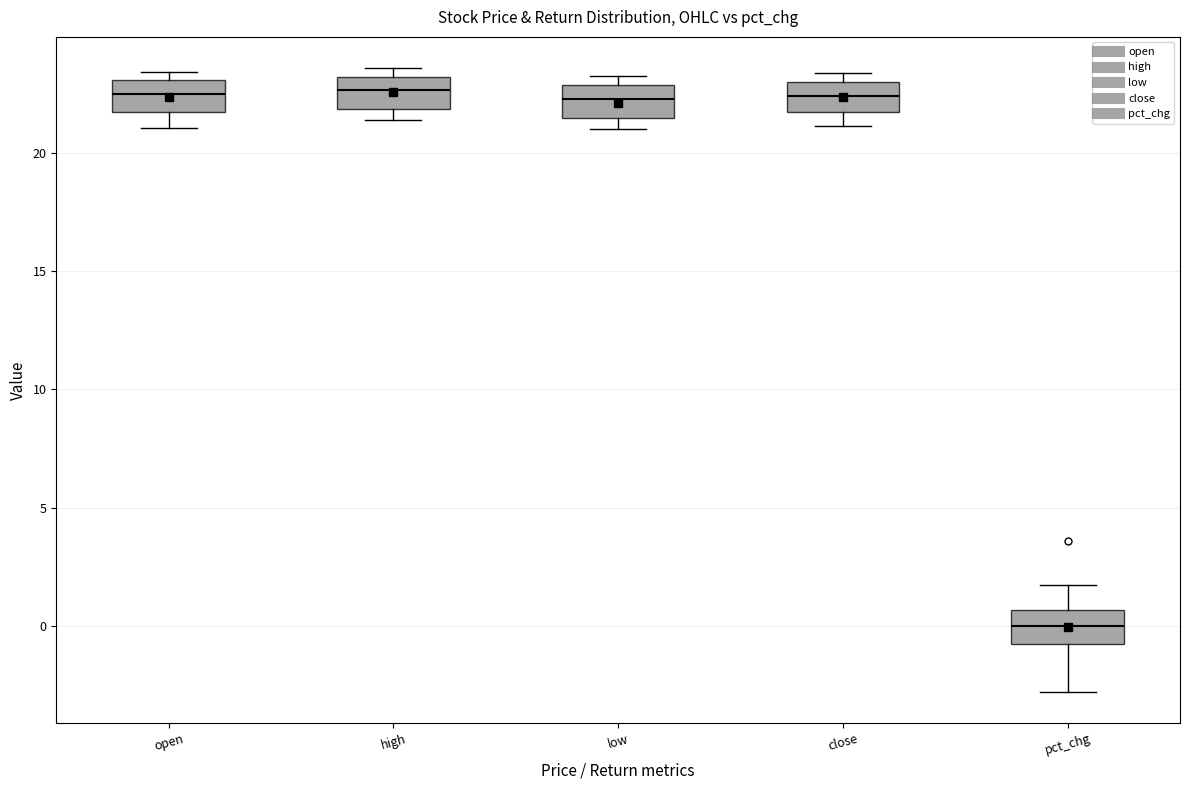

Where is the lower edge of the box for open on the y-axis? The values are not printed on the chart, so give them approximately, as read against the axis.

21.5